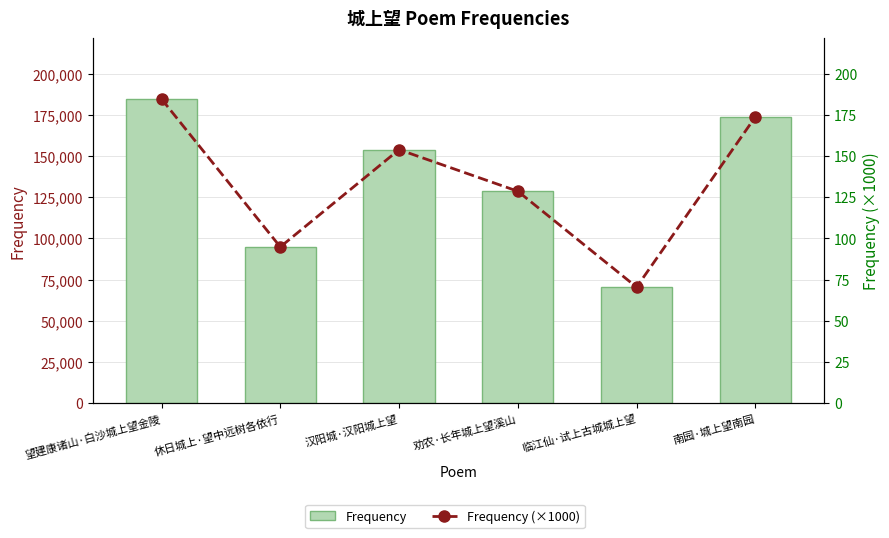

At which category does the chart reach its minimum across all series?

临江仙·试上古城城上望